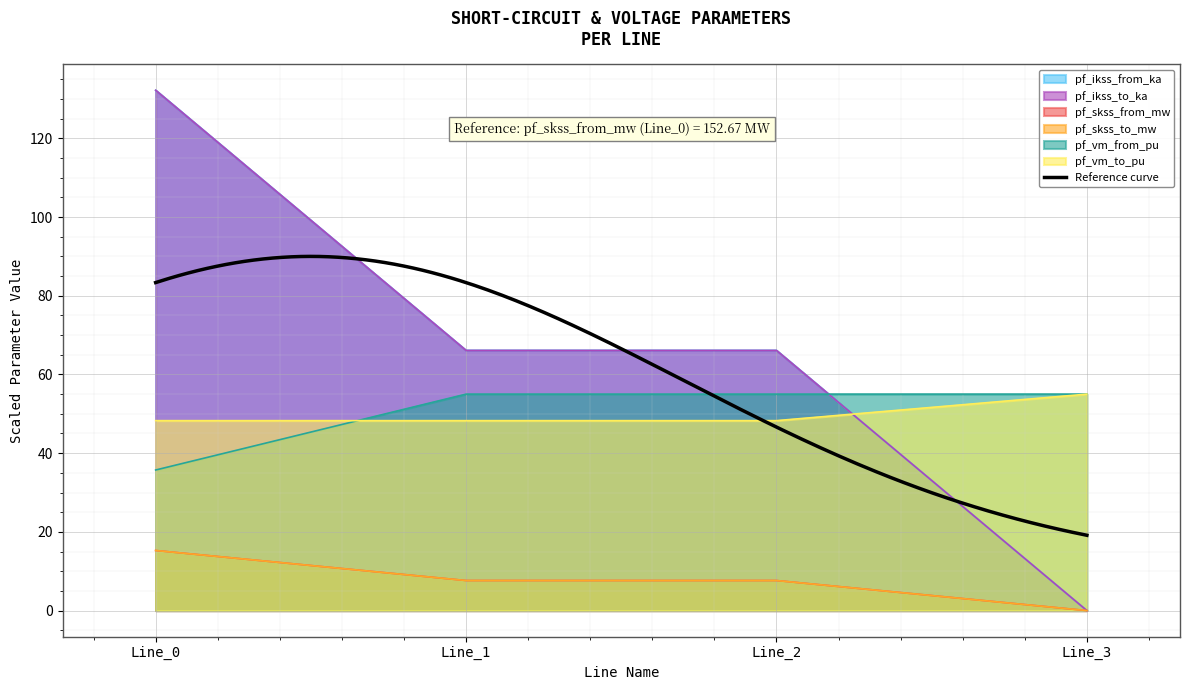

Which series has the widest spread of values?

pf_ikss_from_ka